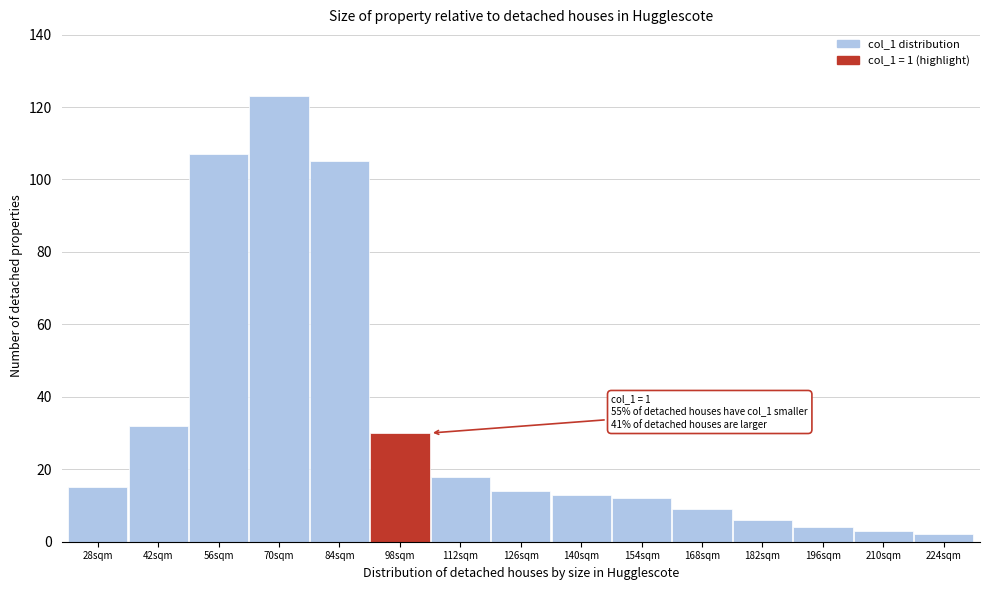

Reading right to left, list all the values displayed in this chart.

2	3	4	6	9	12	13	14	18	30	105	123	107	32	15